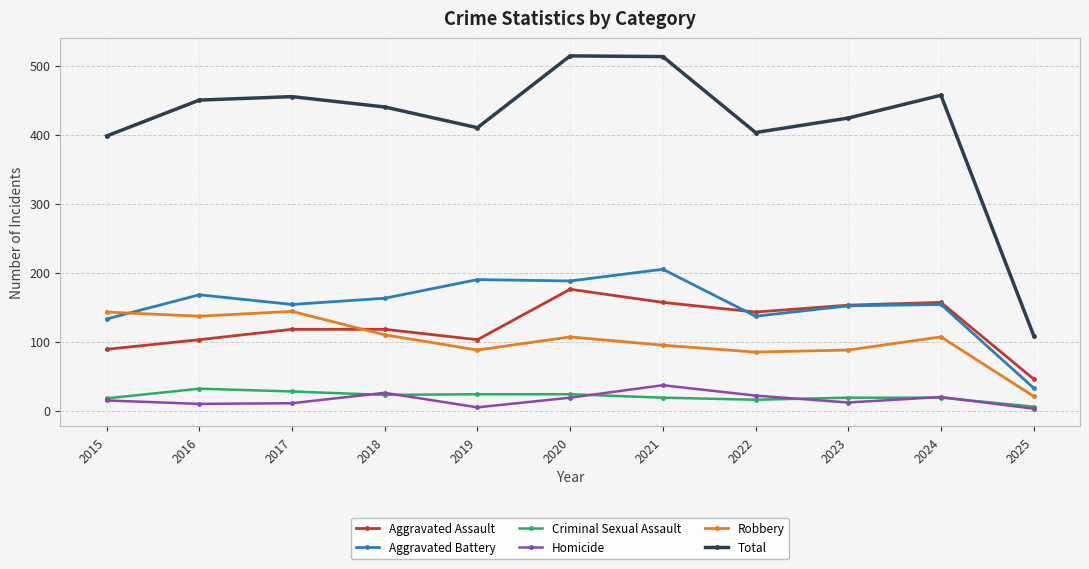

What value does the Homicide series have at 2017?

11